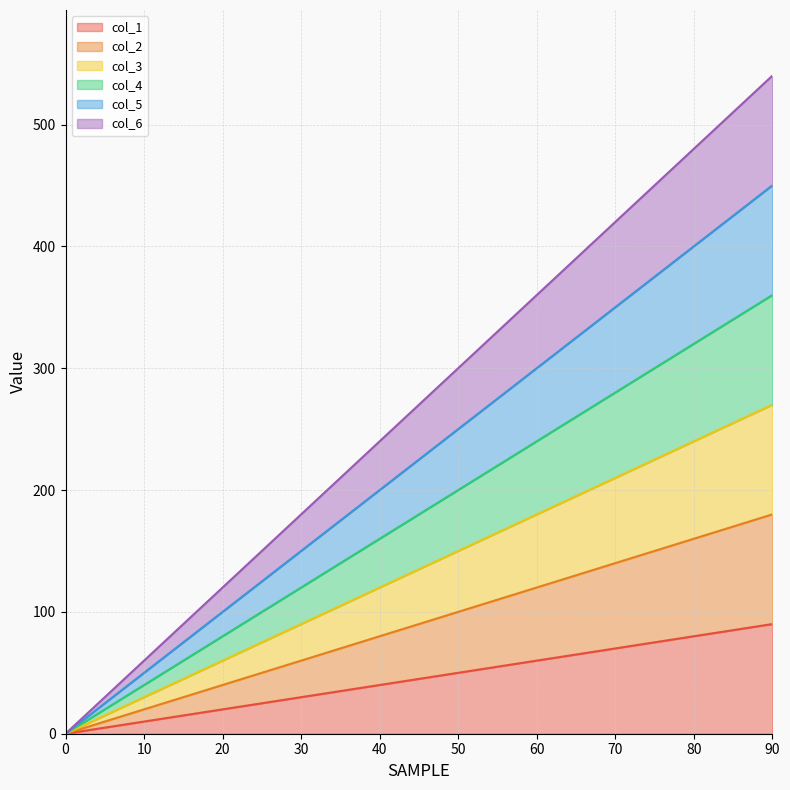

Rank the series by their maximum value, from highest to lowest.

col_6, col_5, col_4, col_3, col_2, col_1